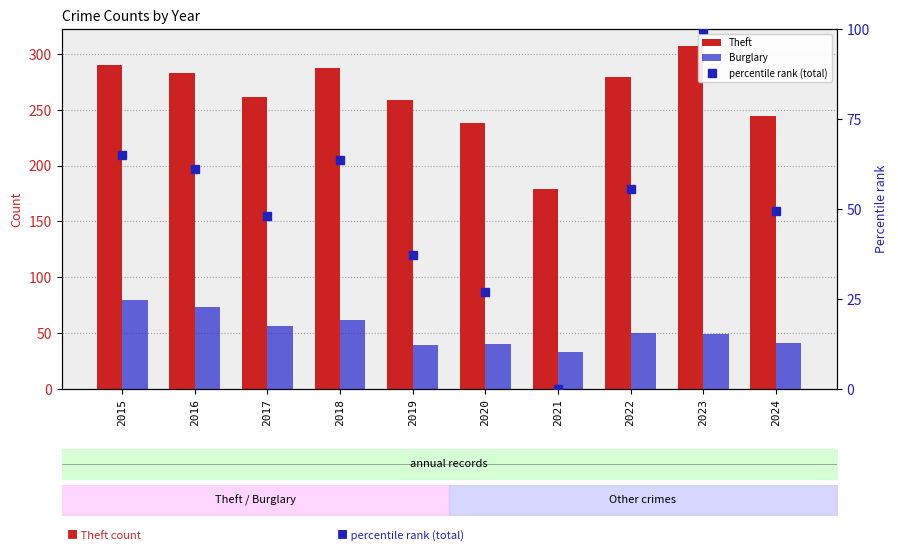

At which label does Burglary first exceed 50?

2015